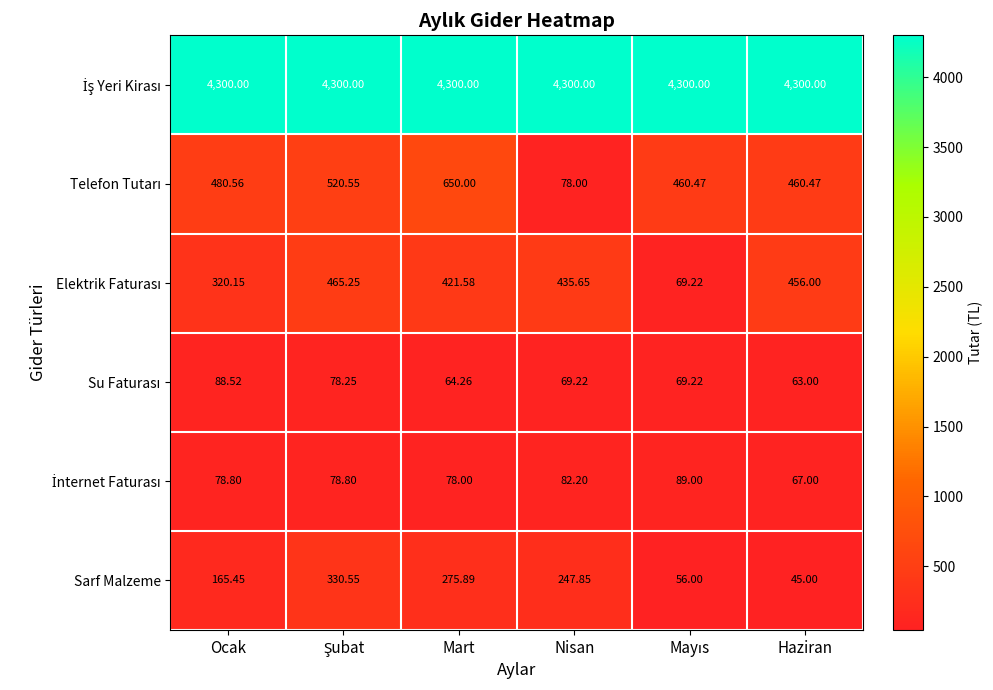

At which category is the sum across all series the highest?

Mart